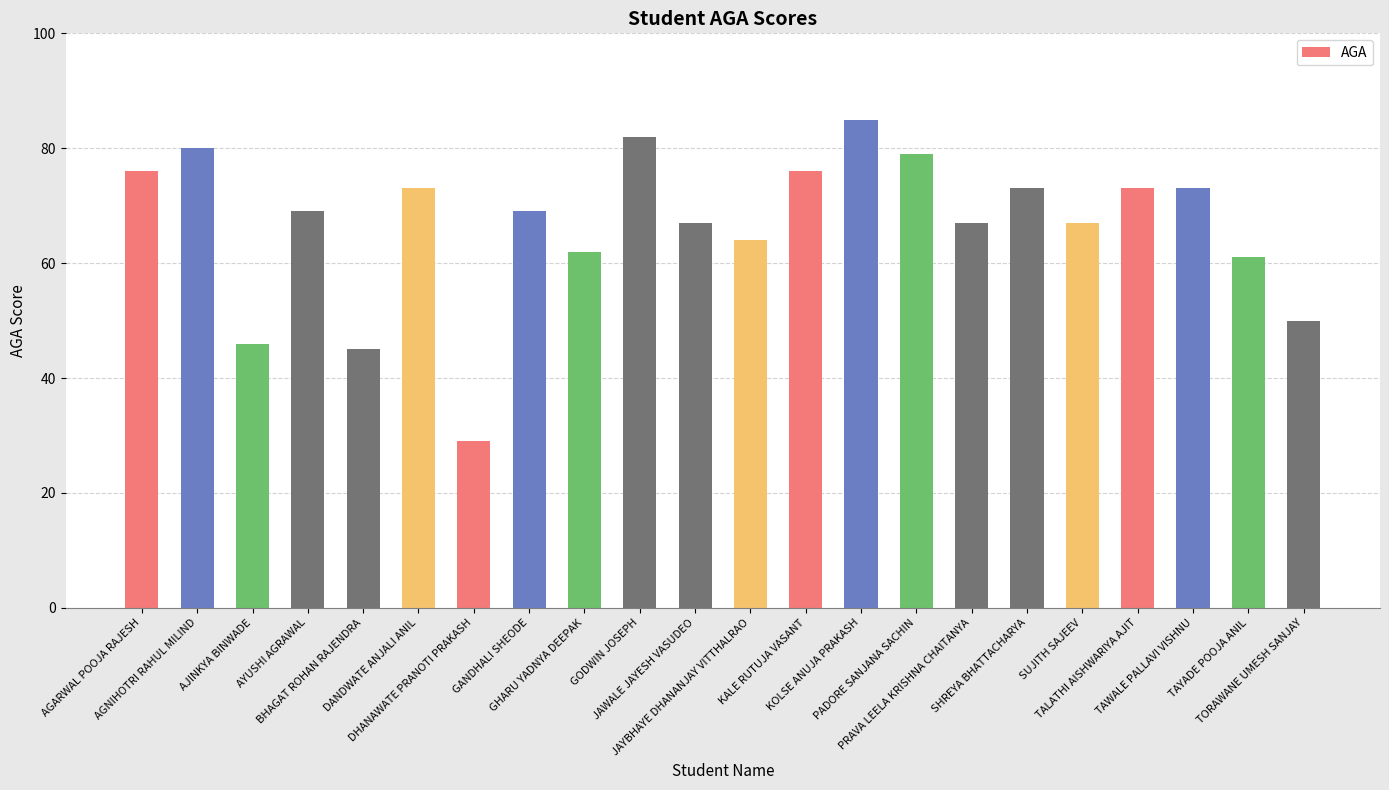

What is the approximate value at GODWIN JOSEPH, to the nearest 5?

80